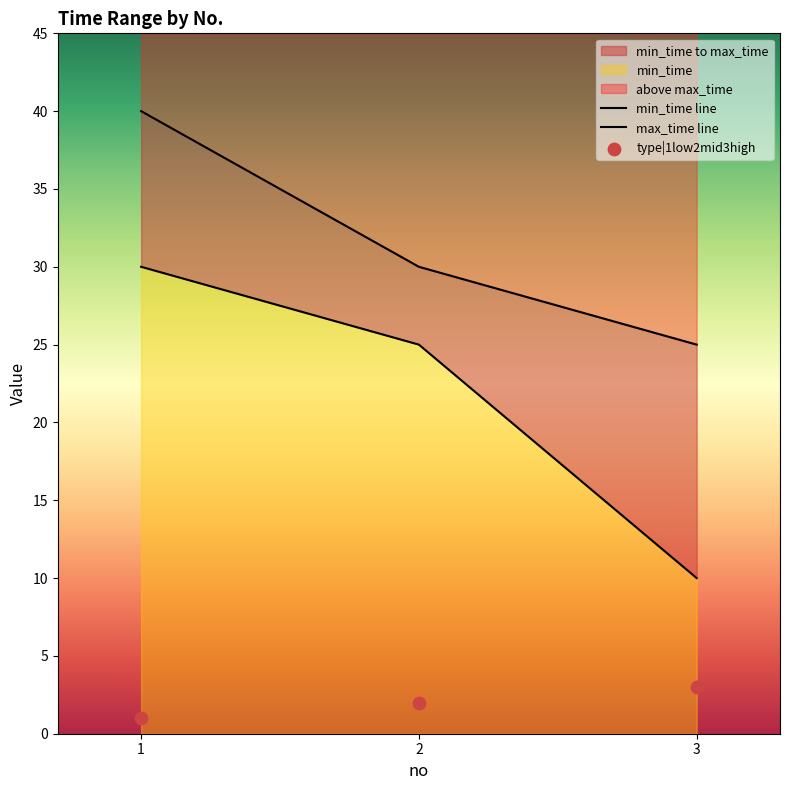

Is the value of type|1low2mid3high at 2 greater than the value of min_time at 2?

No